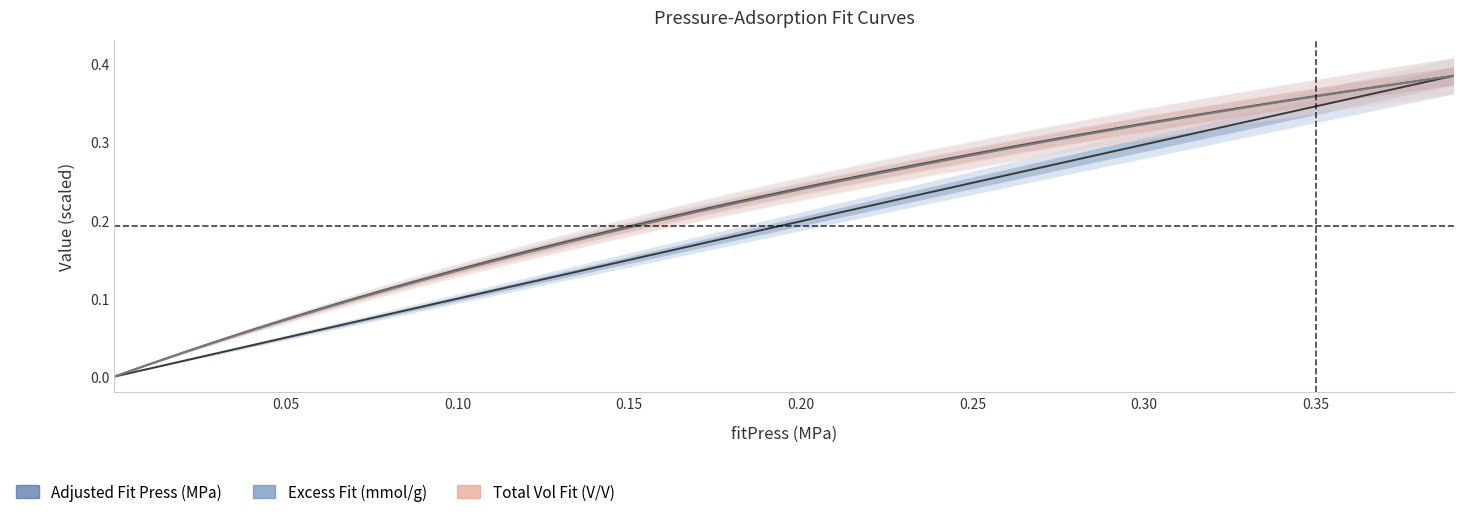

The Total Vol Fit (V/V) series shows 0.4 at 25. True or false?

False